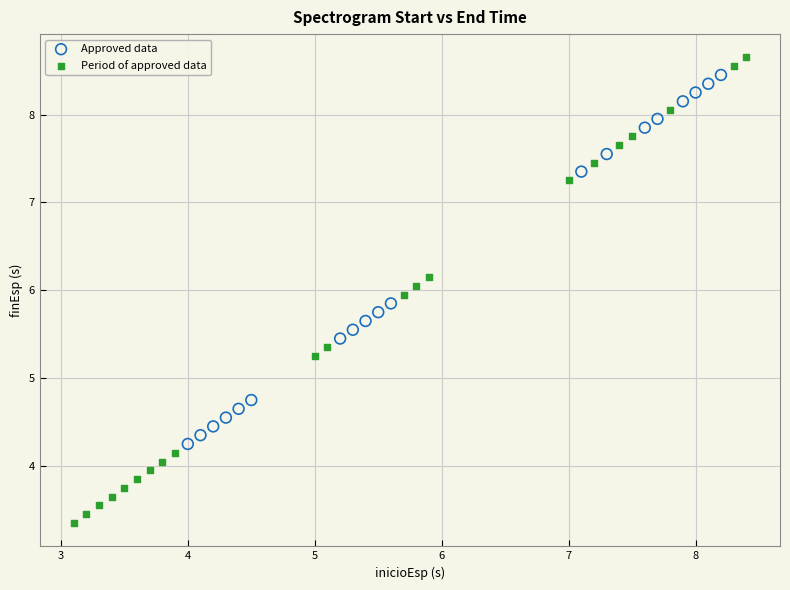

Which series reaches the minimum Y coordinate?

Period of approved data